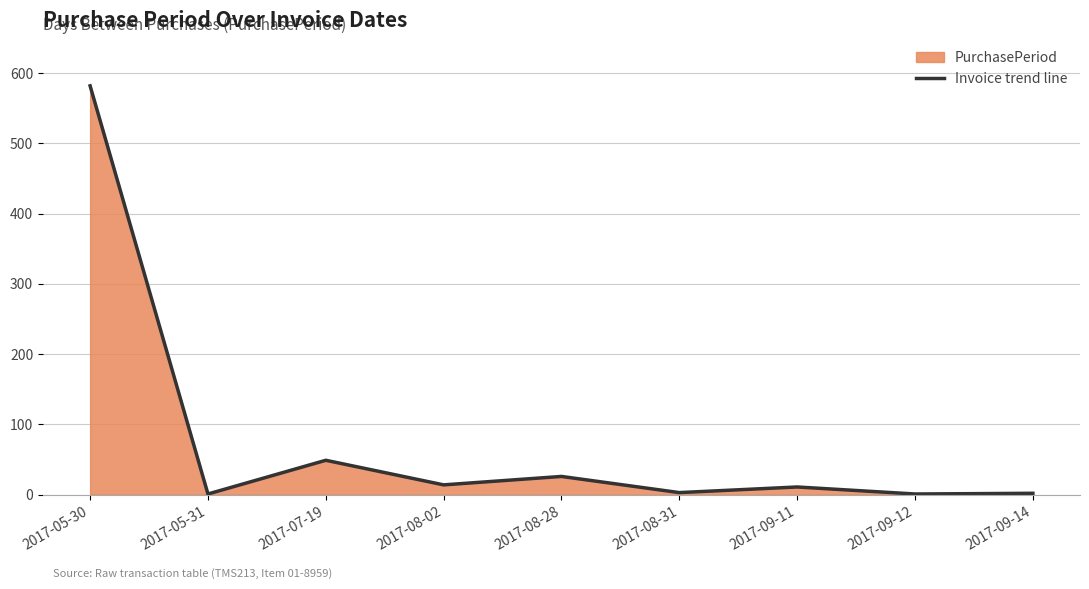

What is the difference between the values at 2017-08-02 and 2017-05-31?

13